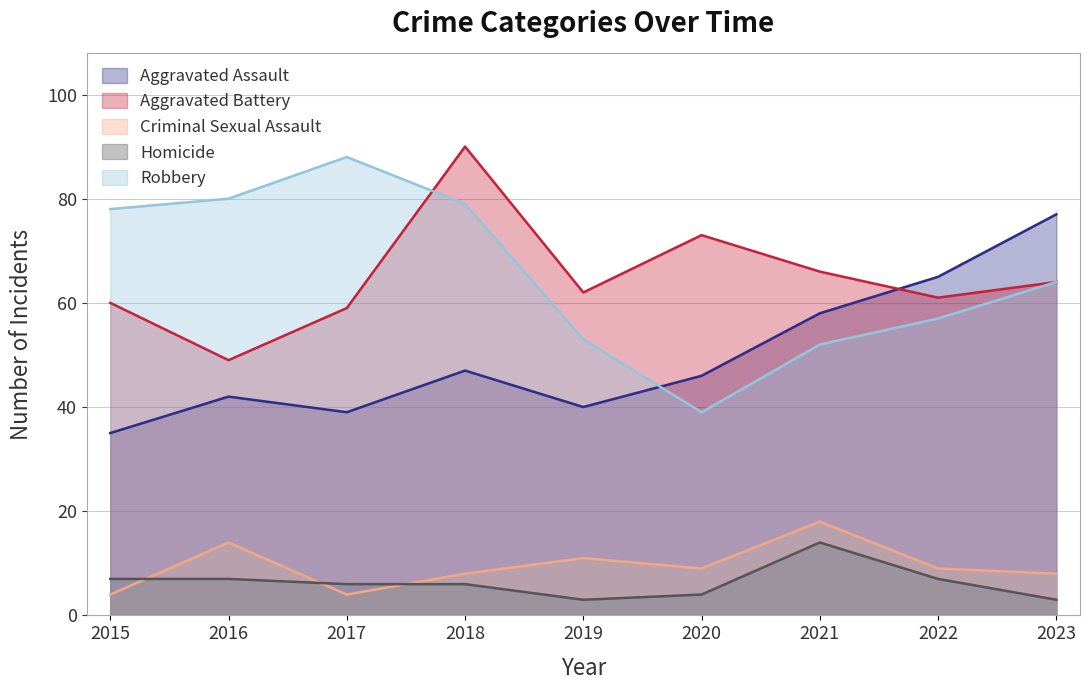

What is the value of the Robbery point at the 8th from the left?

57